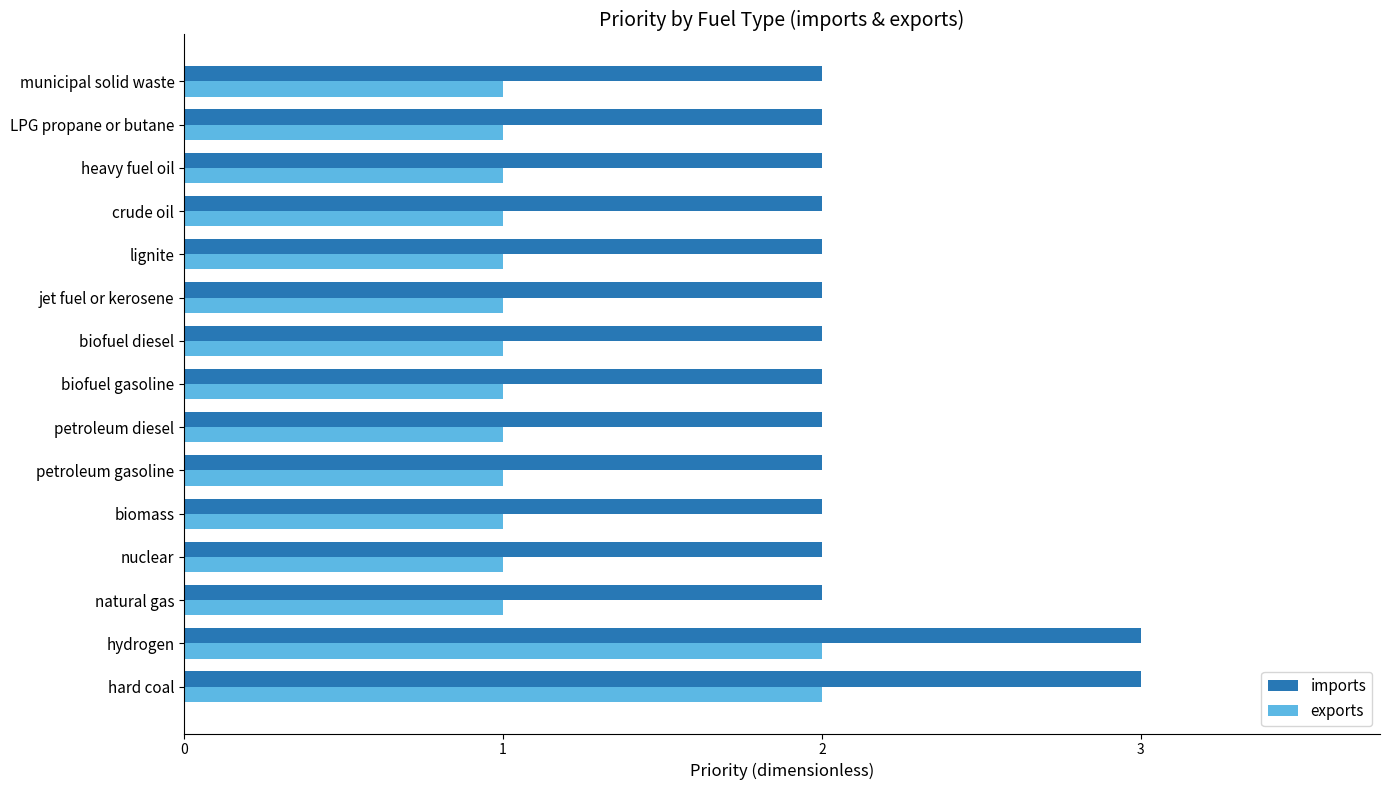

List the series in order of their peak value, lowest first.

exports, imports